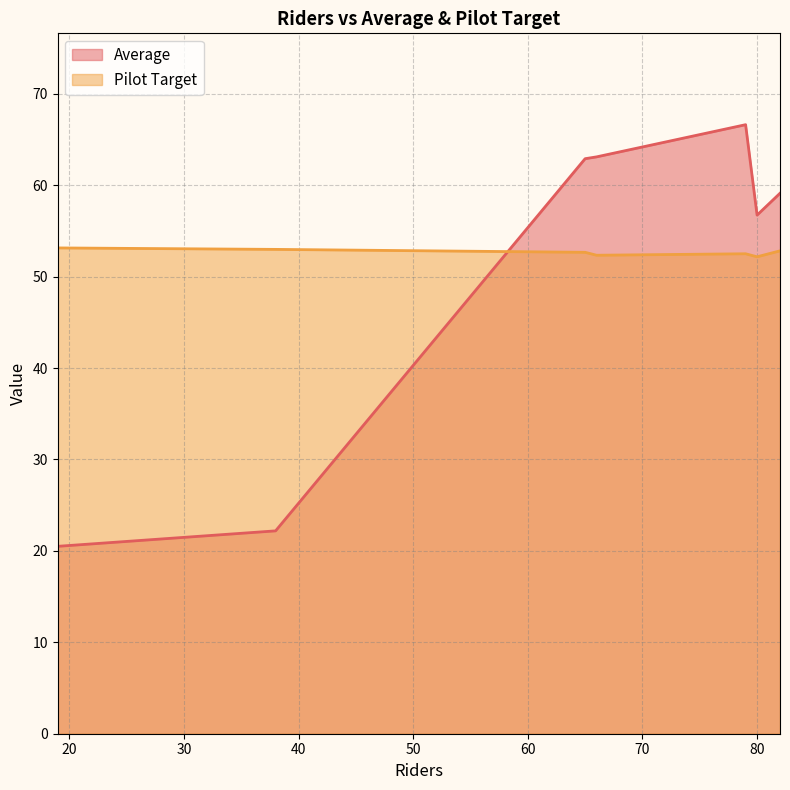

True or false: Average and Pilot Target intersect in this chart.

True